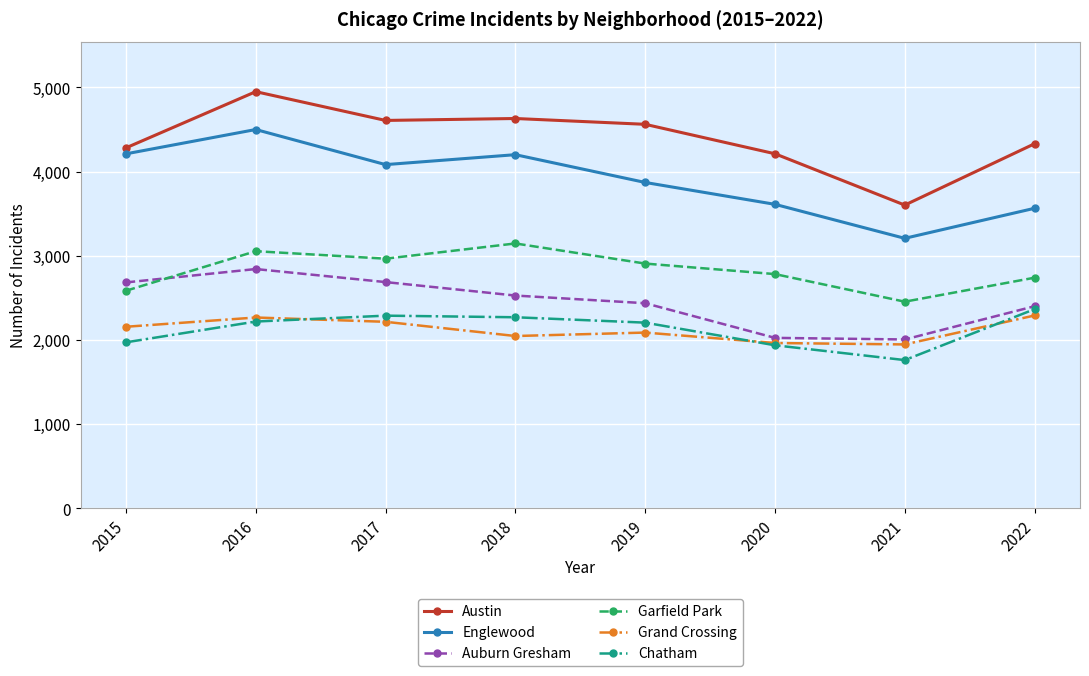

What value does the Englewood series have at 2016, to the nearest 50?

4500